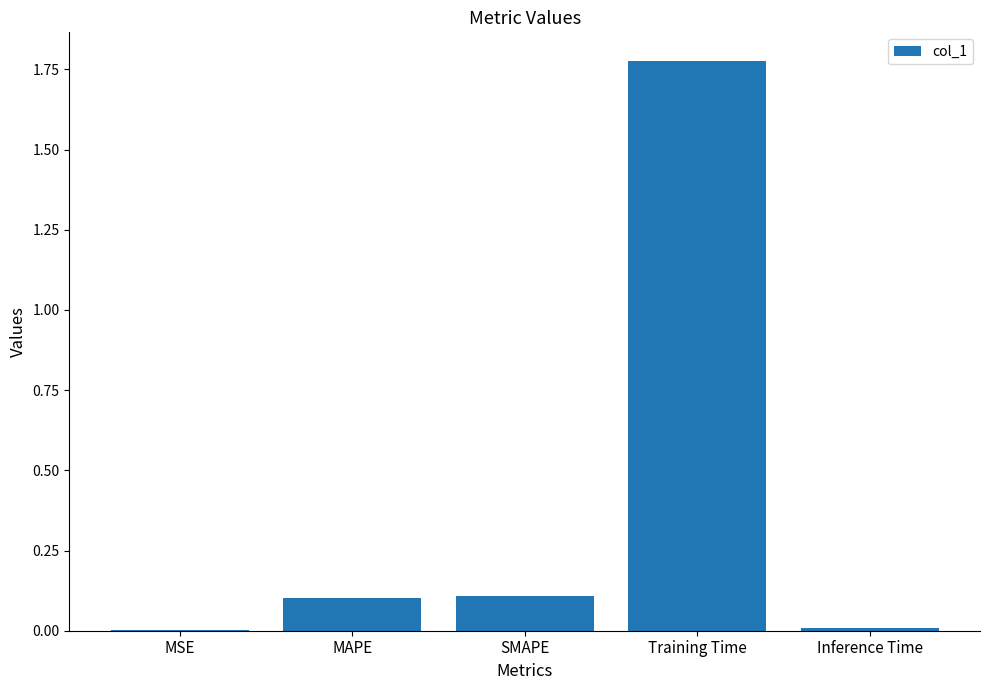

Which has a higher value, Training Time or SMAPE?

Training Time